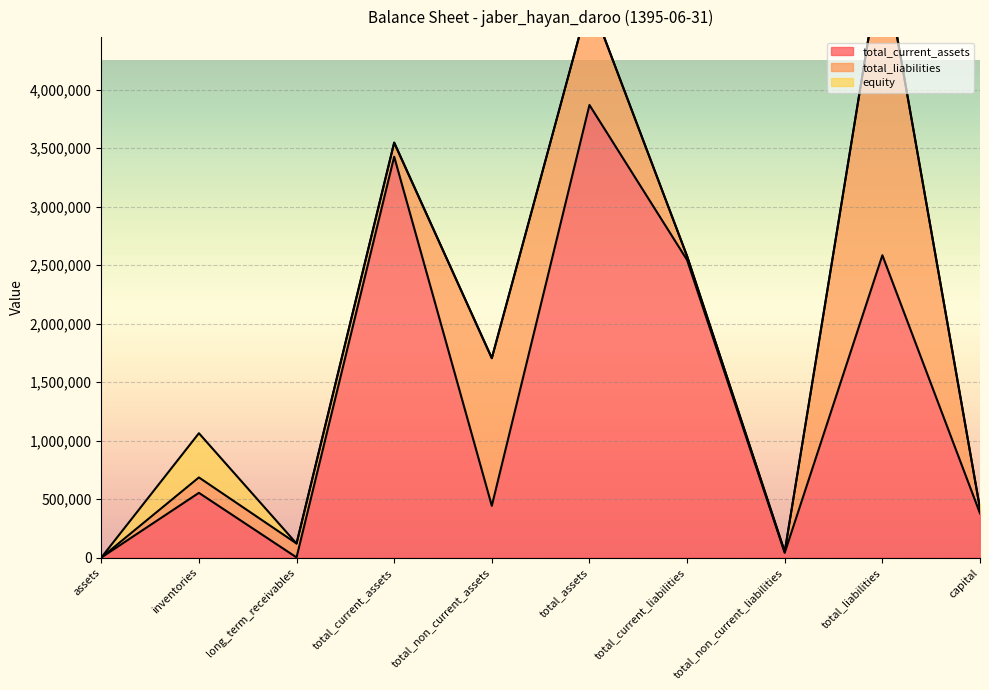

Where is the first local maximum for equity?

inventories